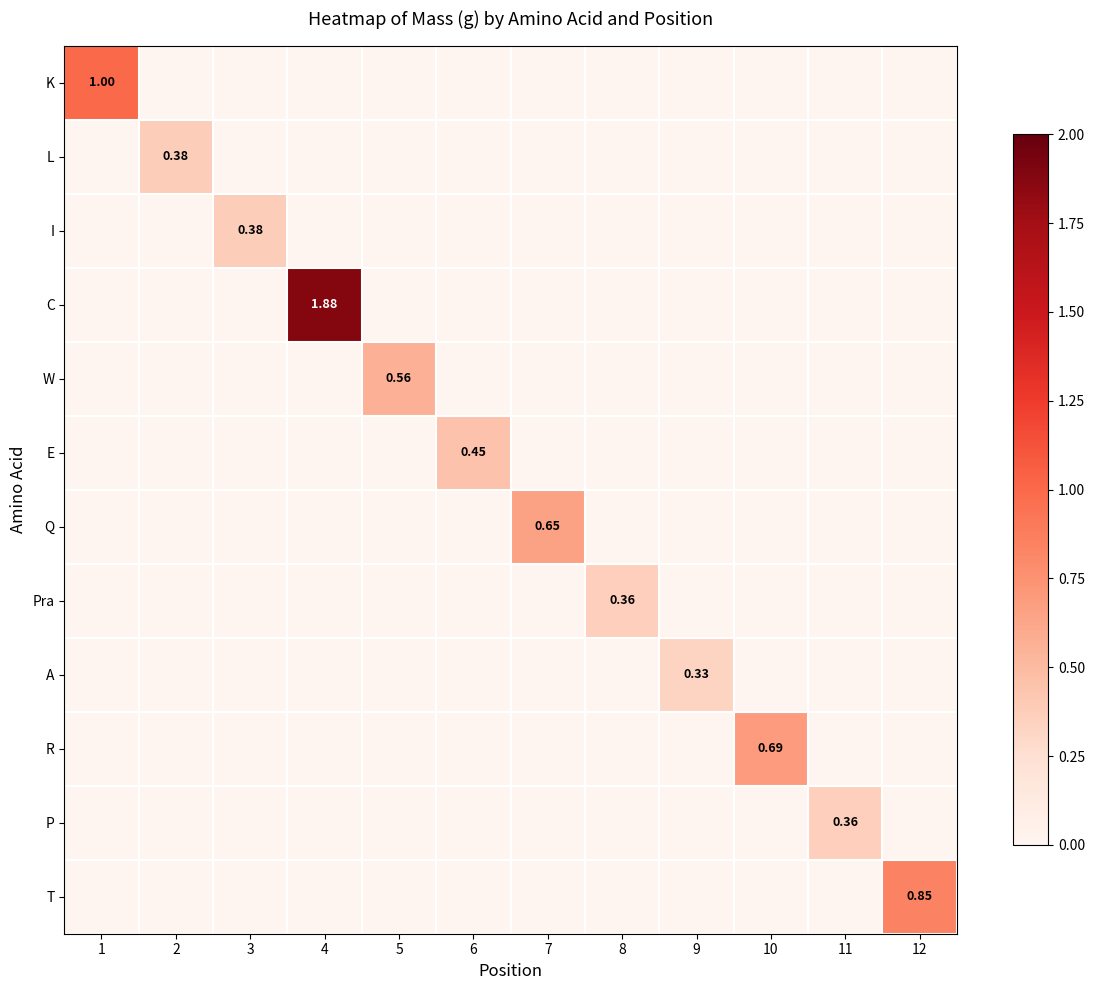

What is the highest value of the E series?

0.5